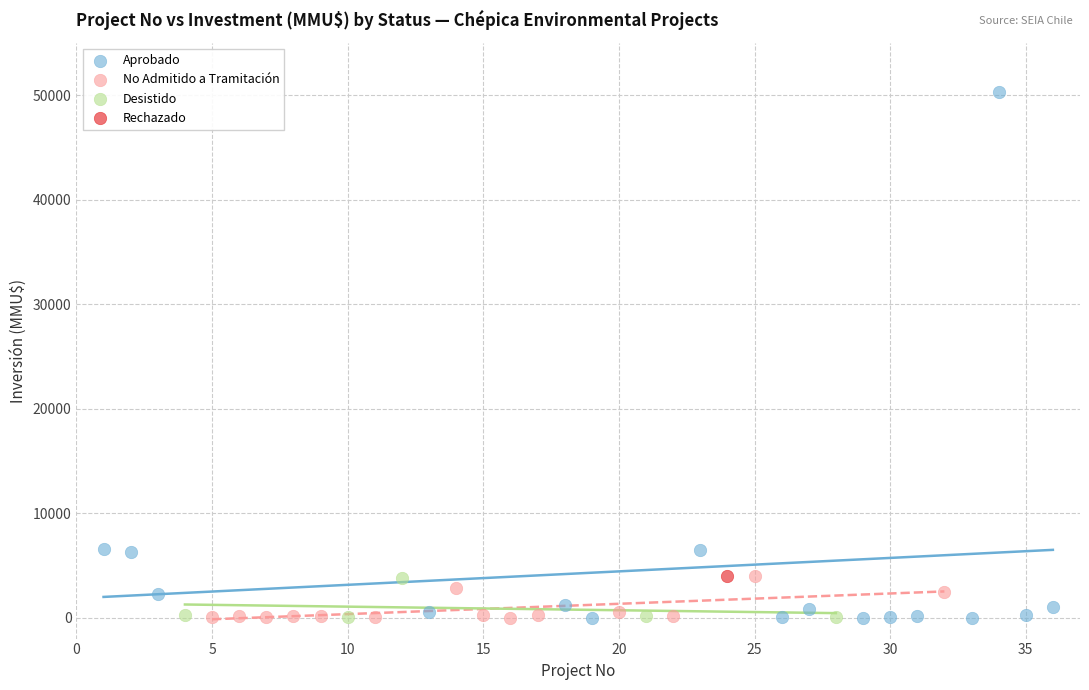

What are all the series names shown in the legend?

Aprobado, No Admitido a Tramitación, Desistido, Rechazado